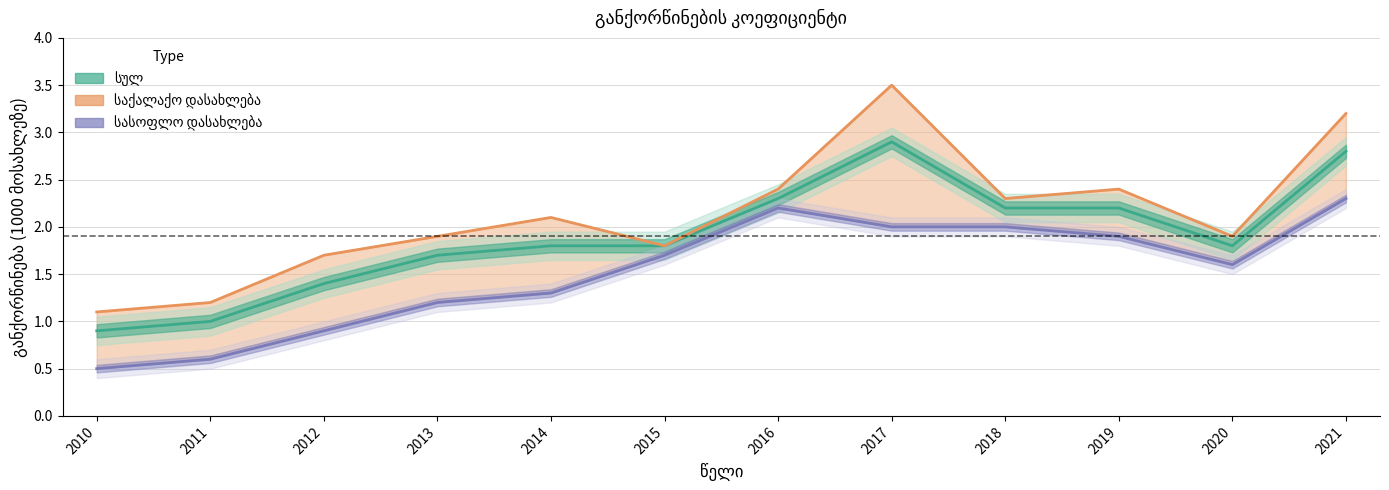

List the labels in order of სულ value, smallest first.

2010, 2011, 2012, 2013, 2014, 2015, 2020, 2018, 2019, 2016, 2021, 2017